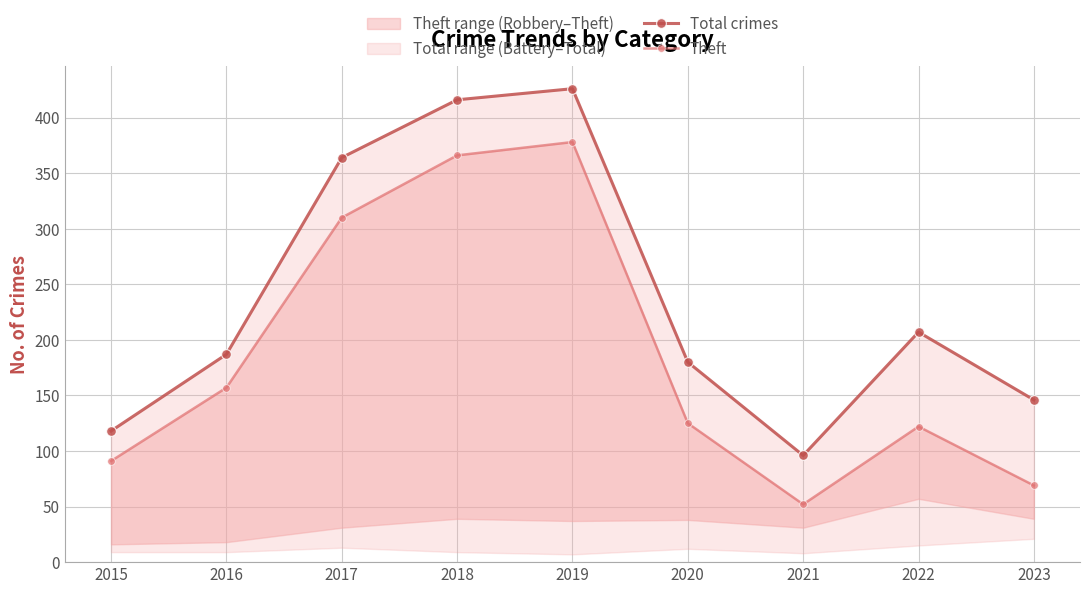

What is the average value of the Theft series?

186